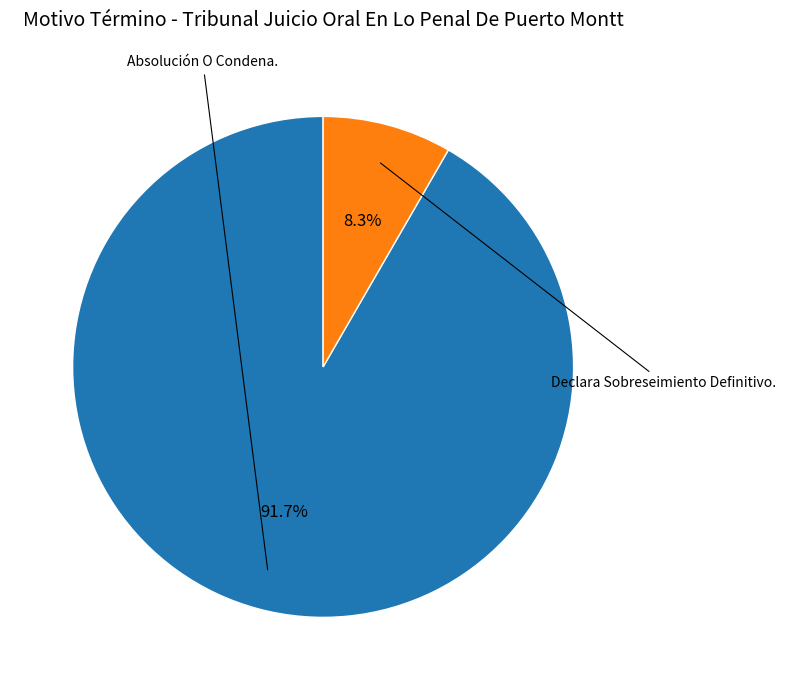

Is there any slice that represents more than half of the pie?

Yes